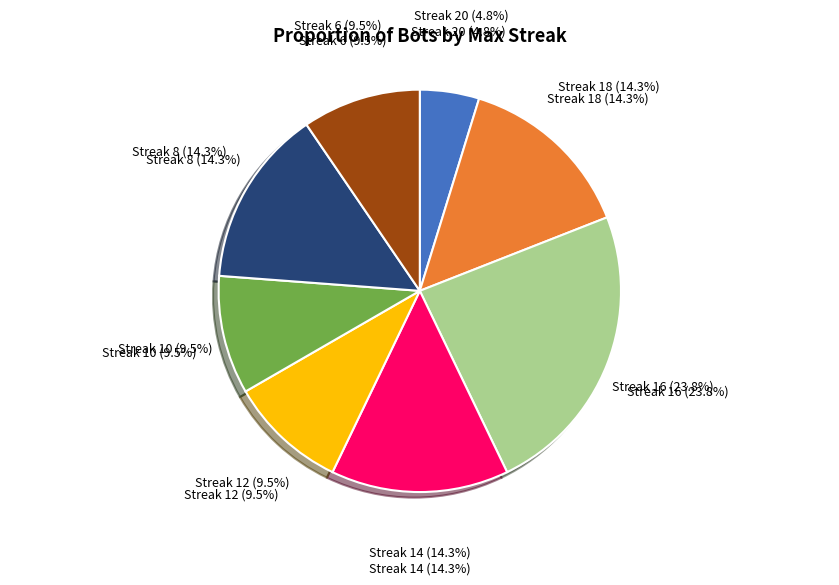

Which has a higher value, 6 or 10?

10